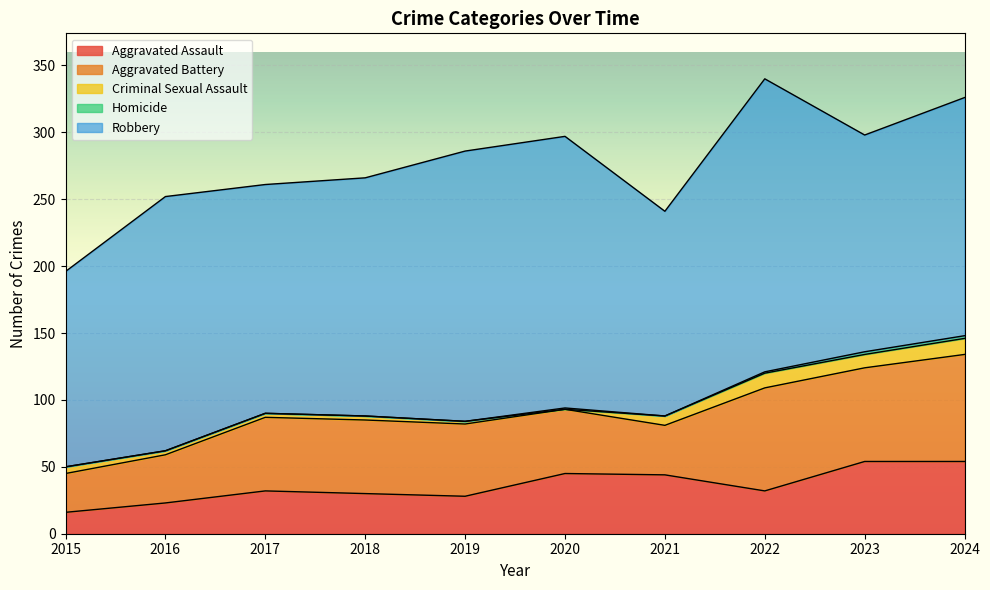

At which category does Aggravated Assault reach its first local peak?

2017